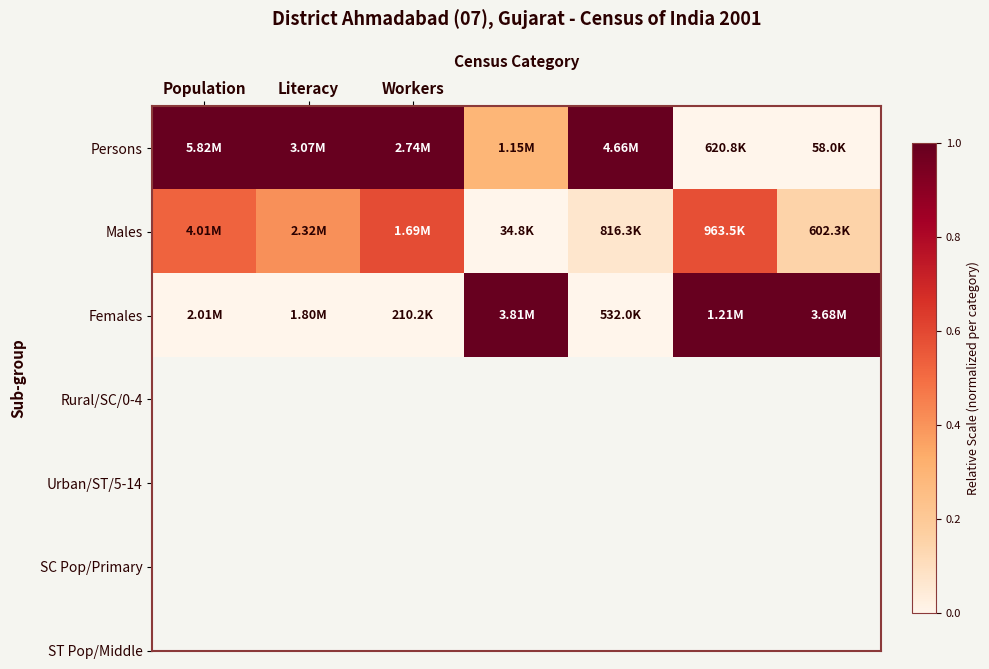

List the series in order of their overall mean, lowest first.

Males, Females, Persons